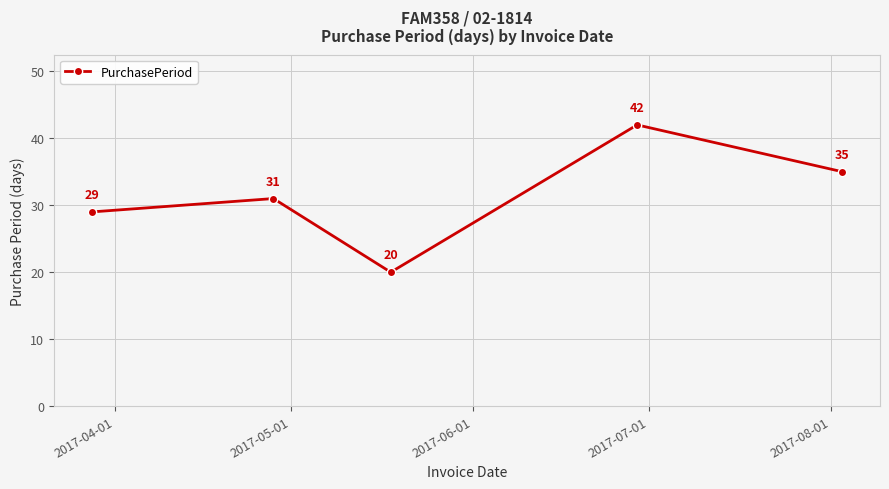

What is the smallest value displayed?

20